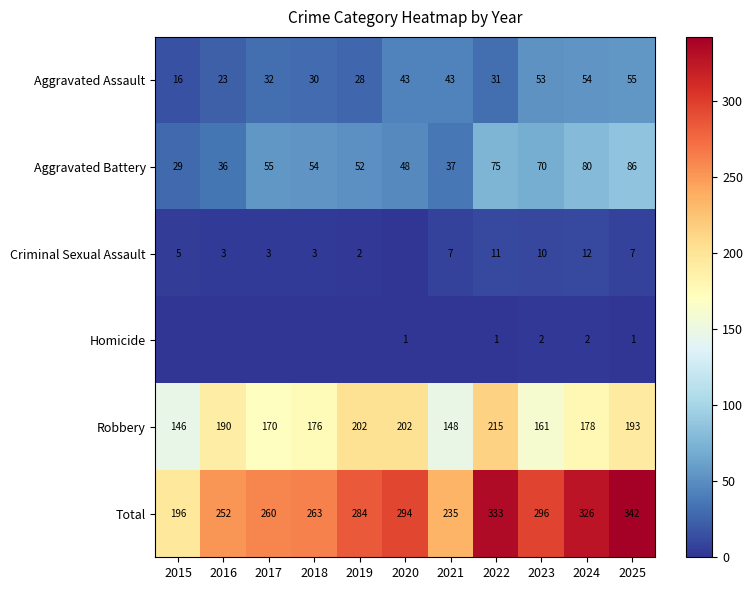

Is it true that Total equals 468 at 2019?

False